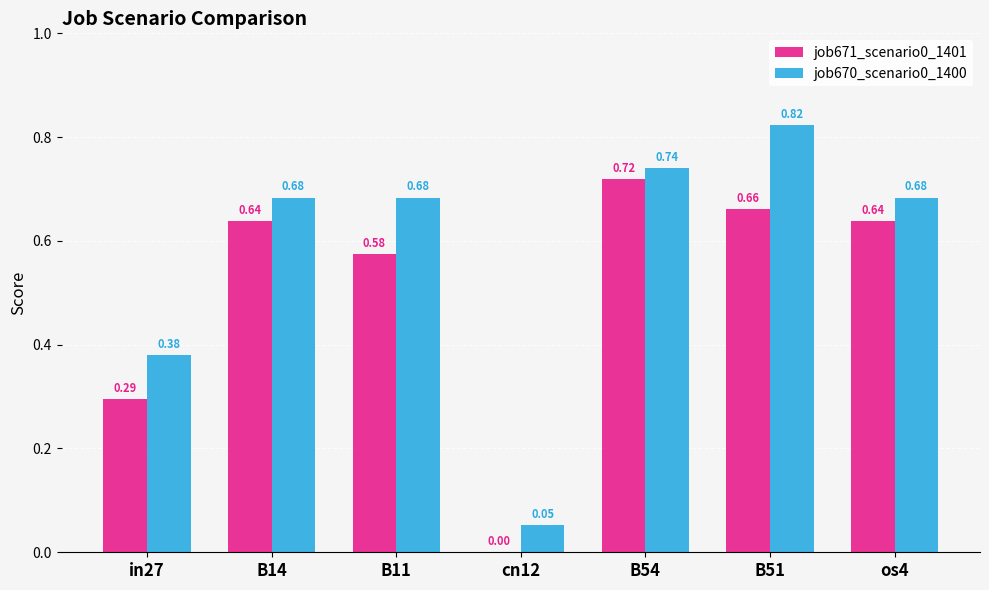

How many values in the job671_scenario0_1401 series exceed 0?

6